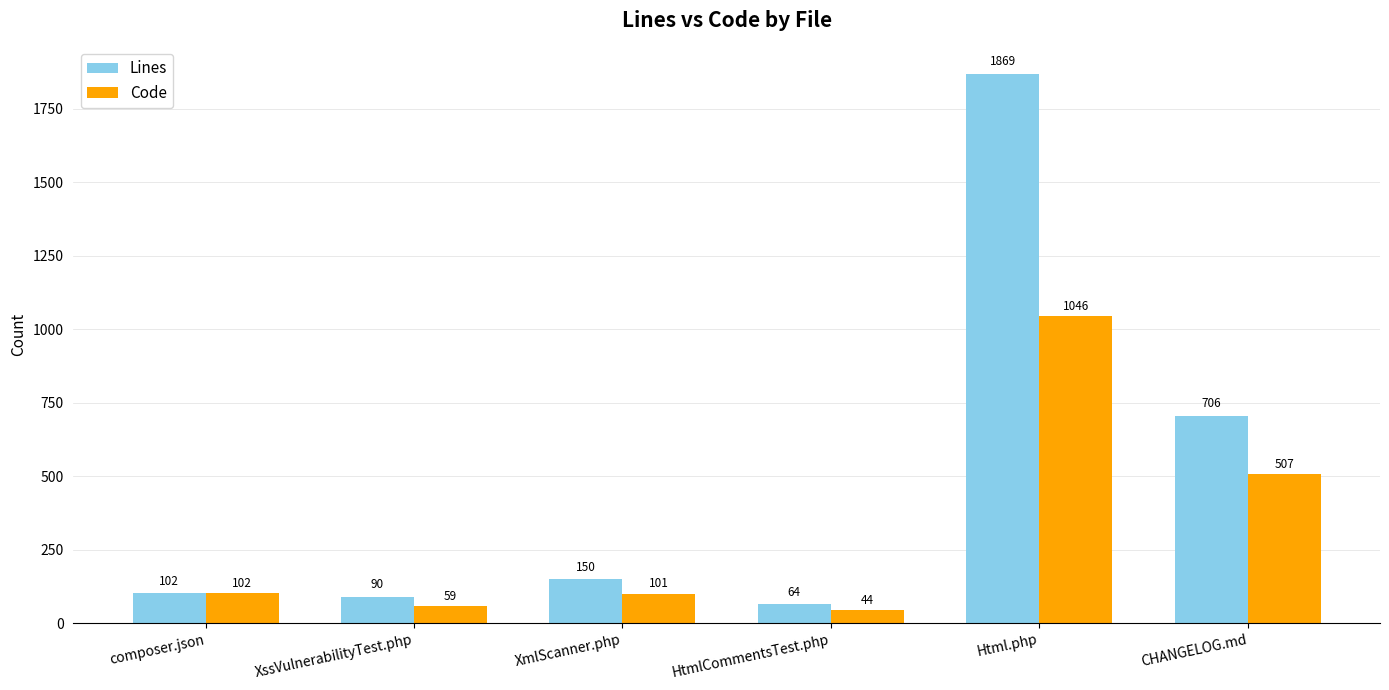

What is the average value of the Lines series?

497